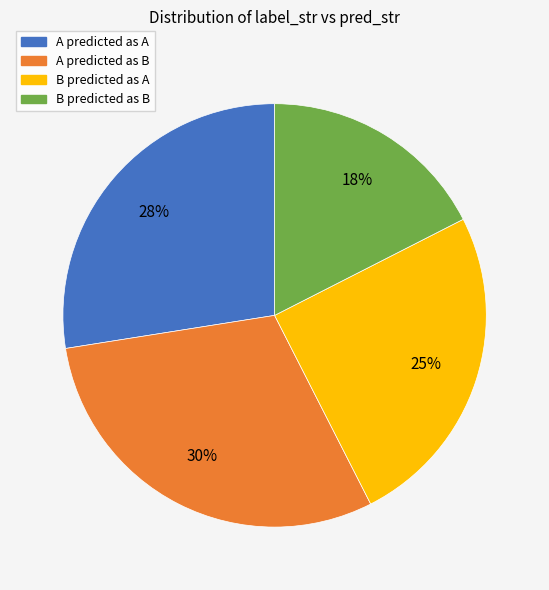

To the nearest percent, what is the average slice percentage?

25%